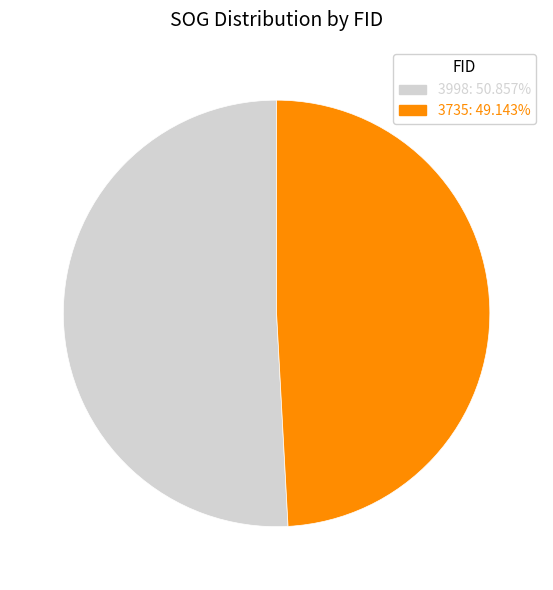

What is the ratio of the value at 3735 to the value at 3998?

1.0